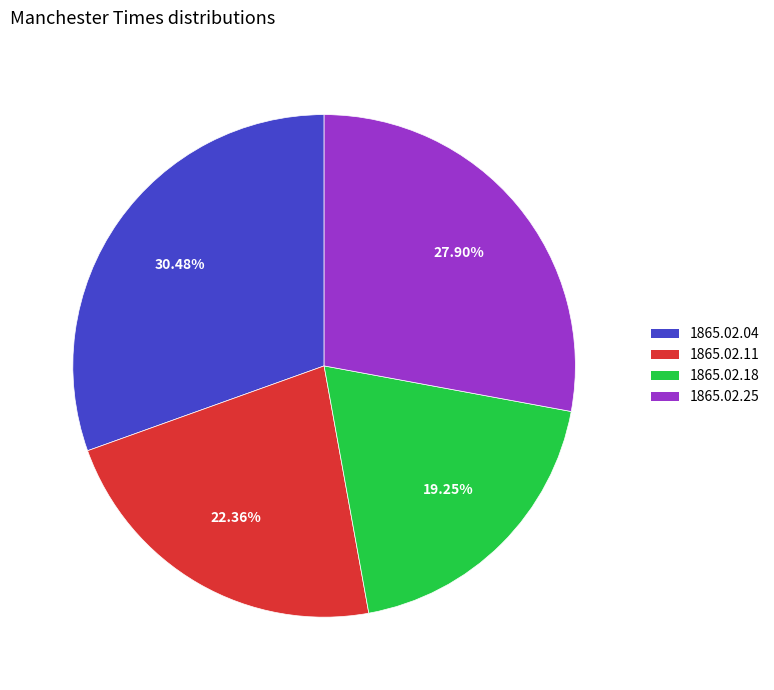

Does 1865.02.11 account for over 50% of the chart?

No